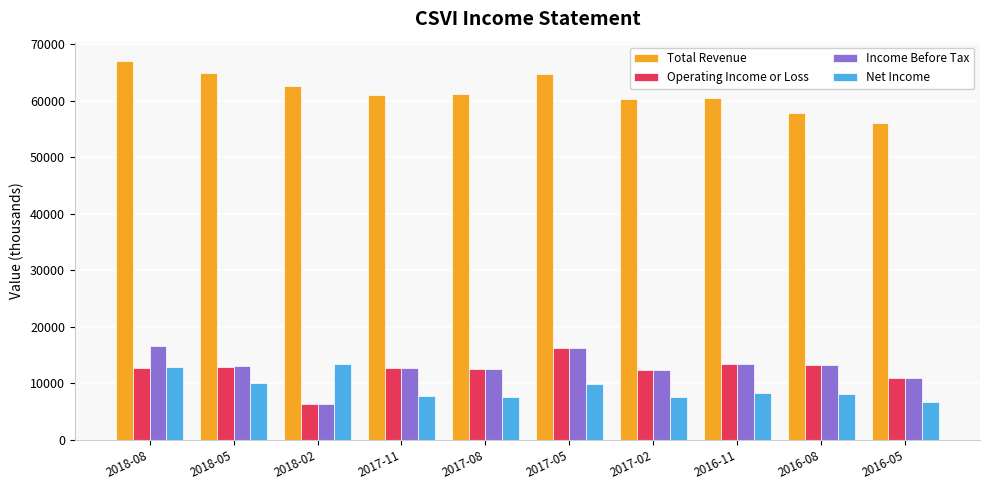

What is the label of the 8th bar from the right?

2018-02